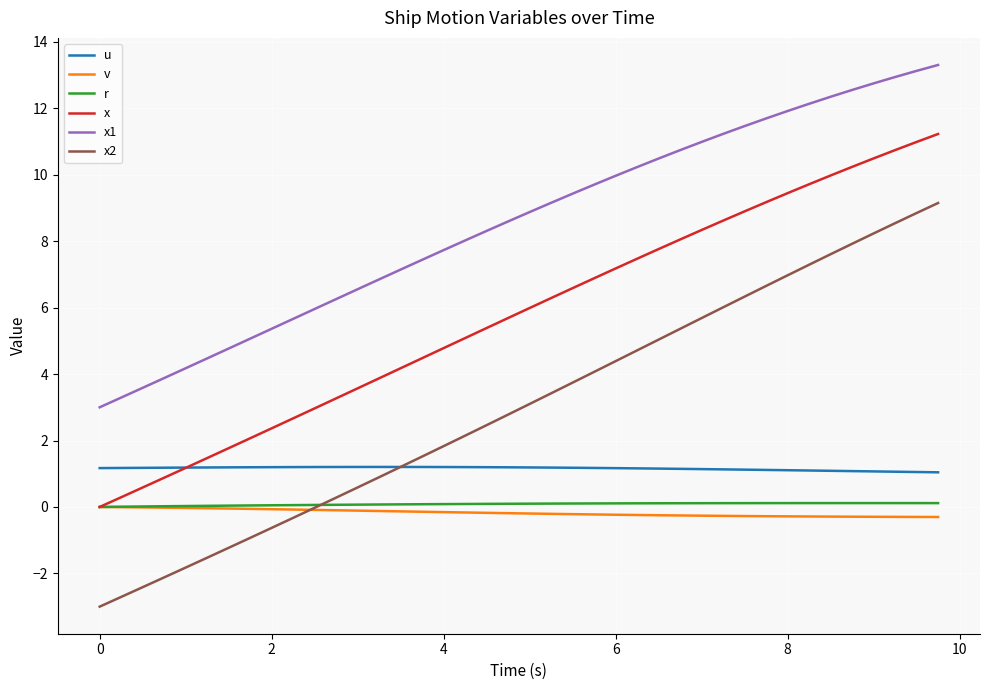

At how many categories does at least one series exceed 9?

19